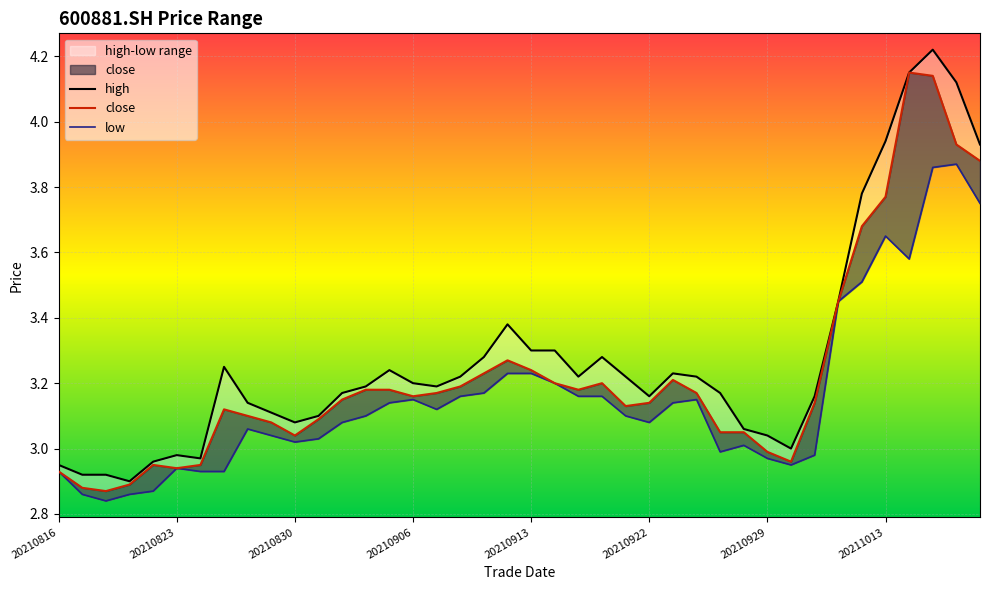

True or false: low and high cross at least once.

False